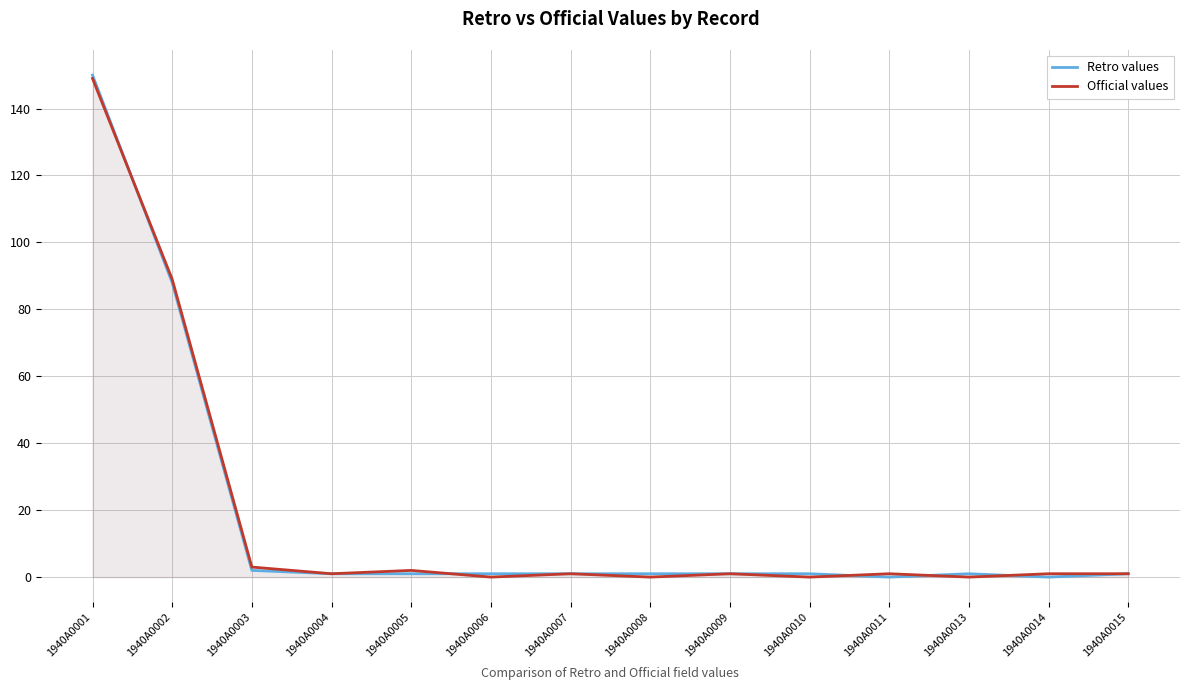

Reading left to right, what are all the values shown in this chart?

Retro values: 1940A0001=150	1940A0002=88	1940A0003=2	1940A0004=1	1940A0005=1	1940A0006=1	1940A0007=1	1940A0008=1	1940A0009=1	1940A0010=1	1940A0011=0	1940A0013=1	1940A0014=0	1940A0015=1
Official values: 1940A0001=149	1940A0002=89	1940A0003=3	1940A0004=1	1940A0005=2	1940A0006=0	1940A0007=1	1940A0008=0	1940A0009=1	1940A0010=0	1940A0011=1	1940A0013=0	1940A0014=1	1940A0015=1